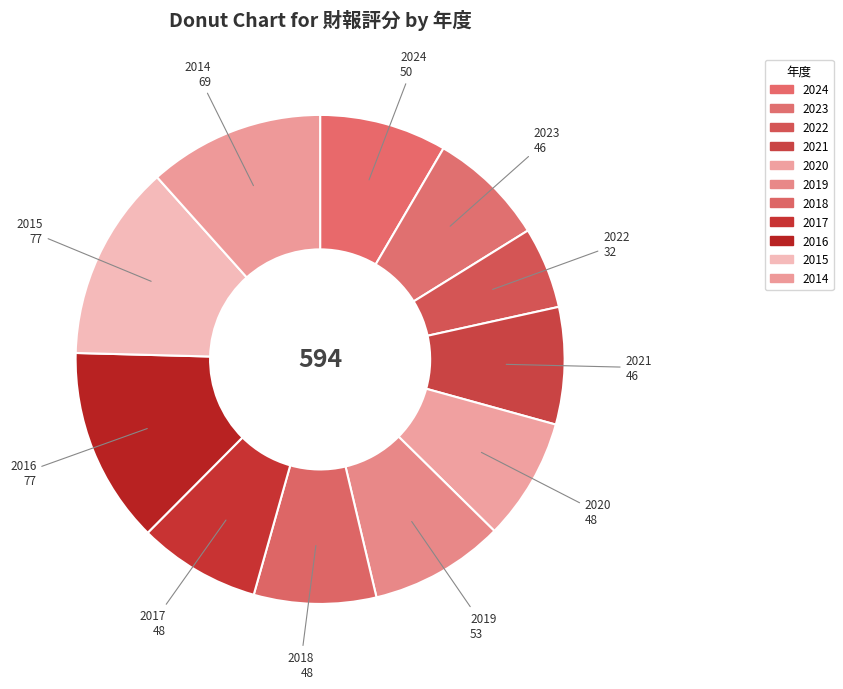

What portion of the pie excludes 2015?

87.0%